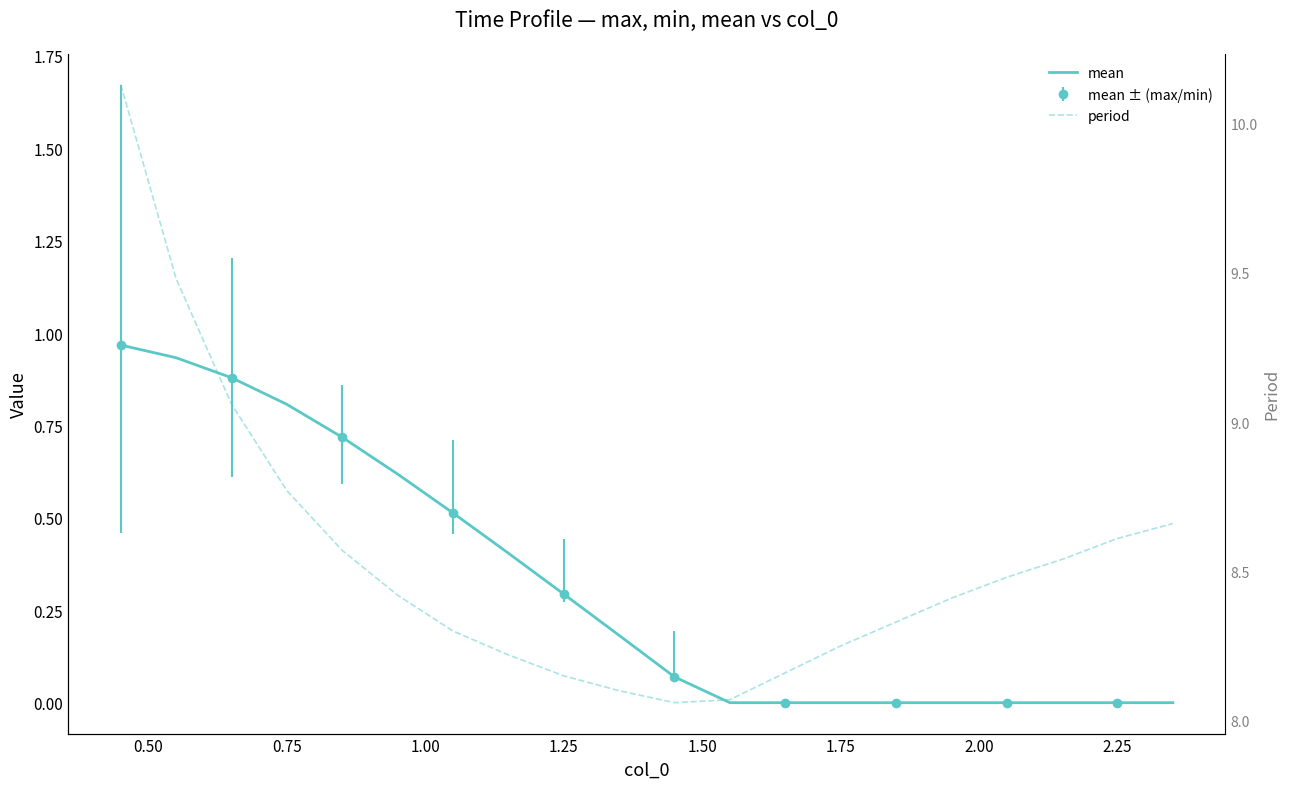

What is the difference between the second highest and second lowest values in the mean series?

0.9